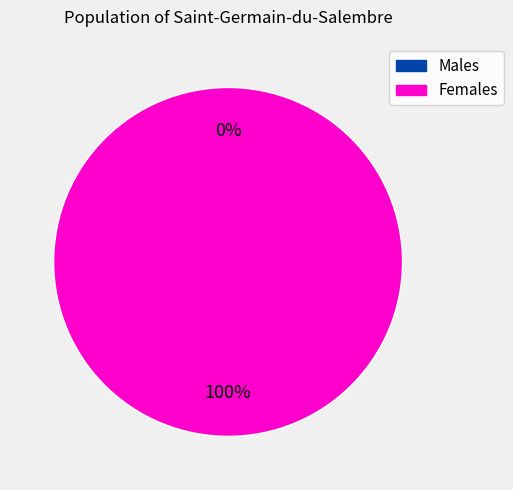

Between 1533590124 and 1531246452, which is larger?

1533590124